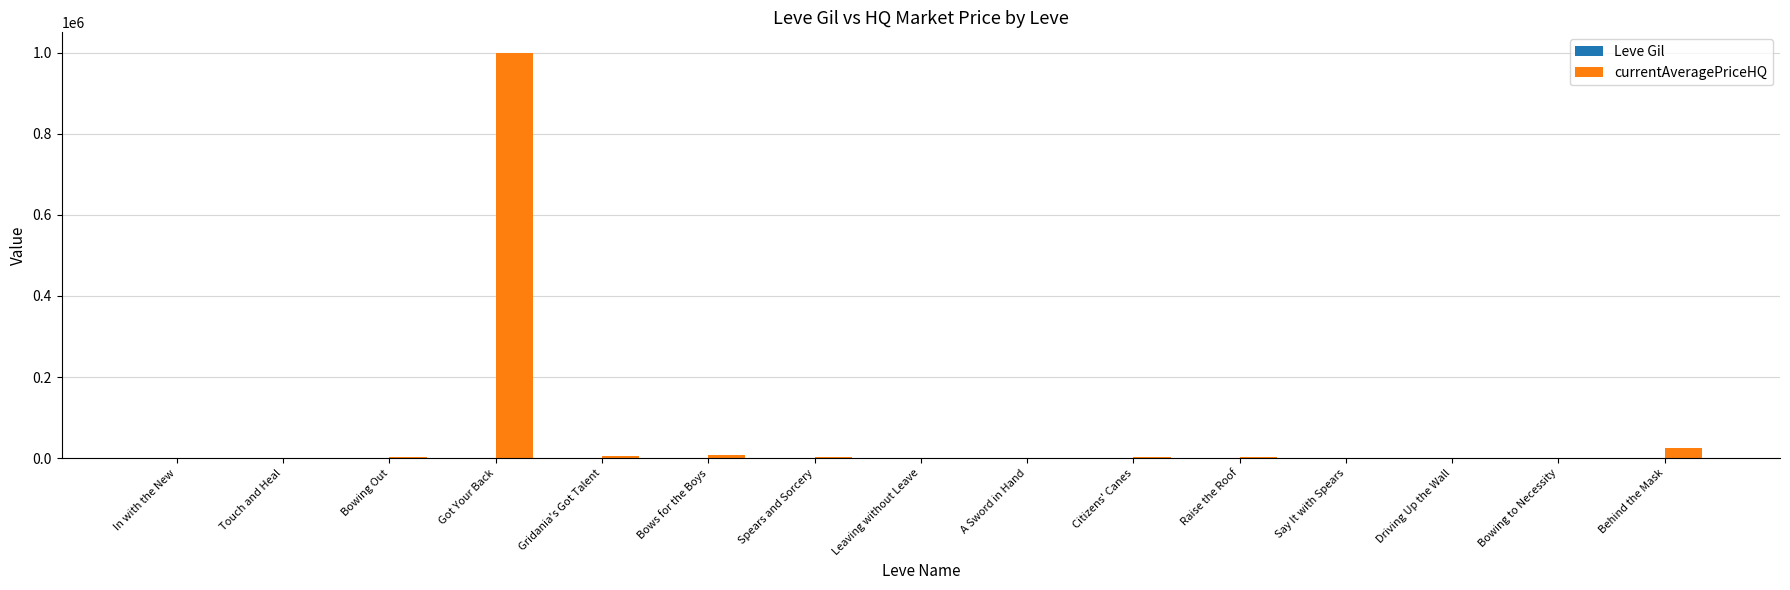

How many distinct data groups are displayed?

2